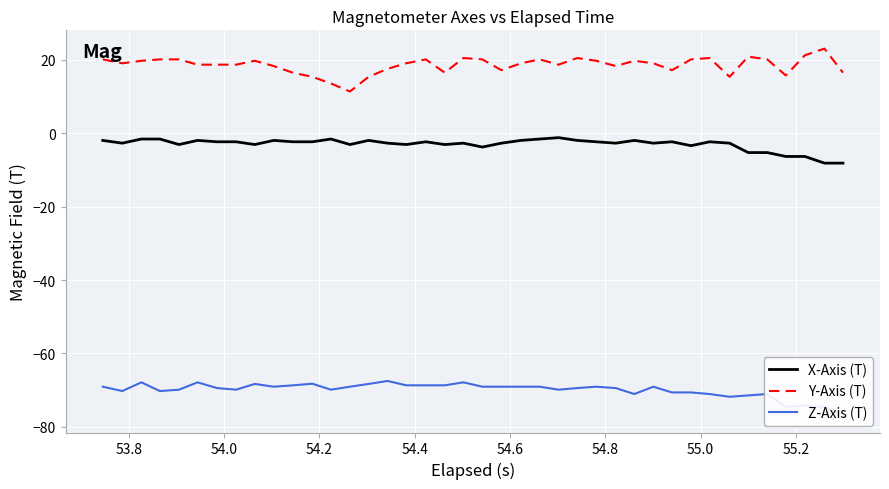

True or false: X-Axis (T) and Y-Axis (T) cross at least once.

False